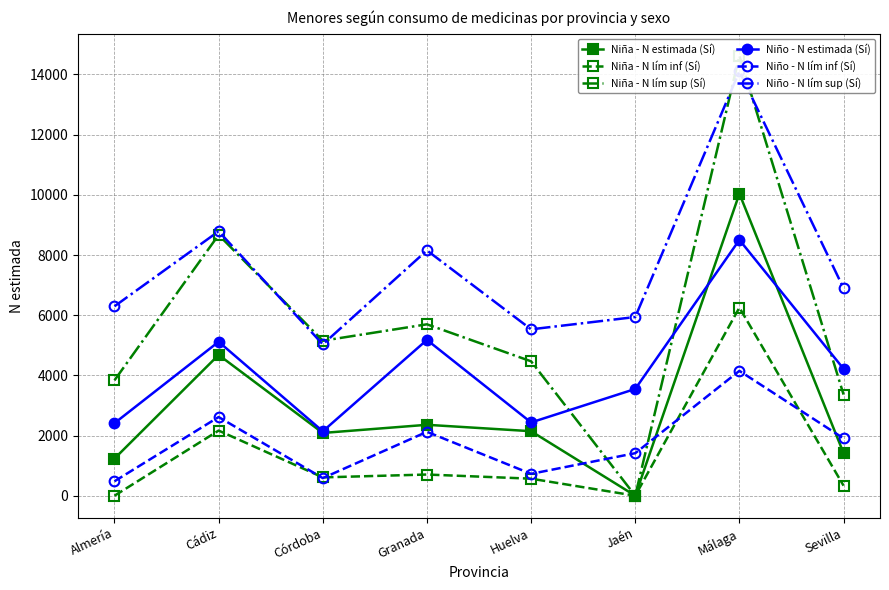

What is the label of the 8th point from the right?

Almería